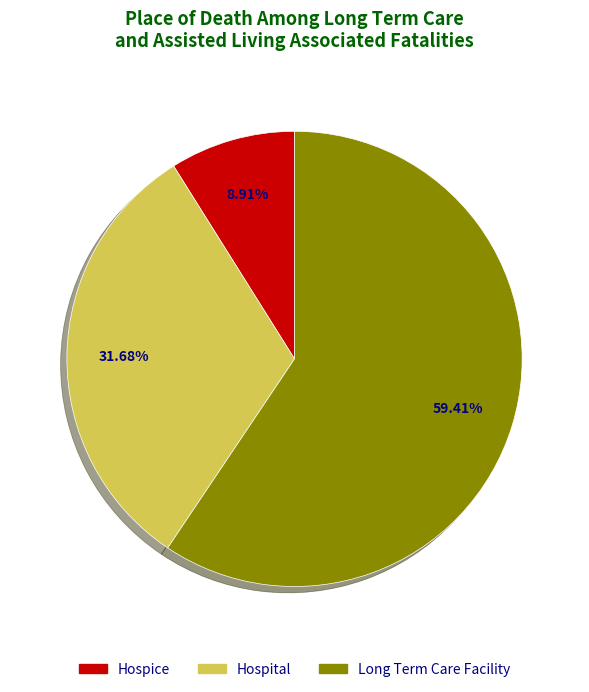

To the nearest percent, what percentage of the pie is Long Term Care Facility?

59%